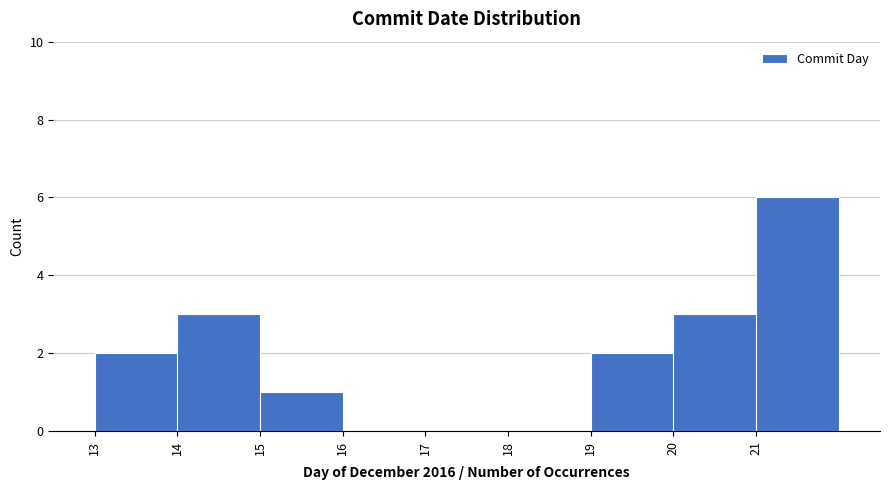

What is the height of the bar covering 13 to 14 on the x-axis? The values are not printed on the chart, so give them approximately, as read against the axis.

2